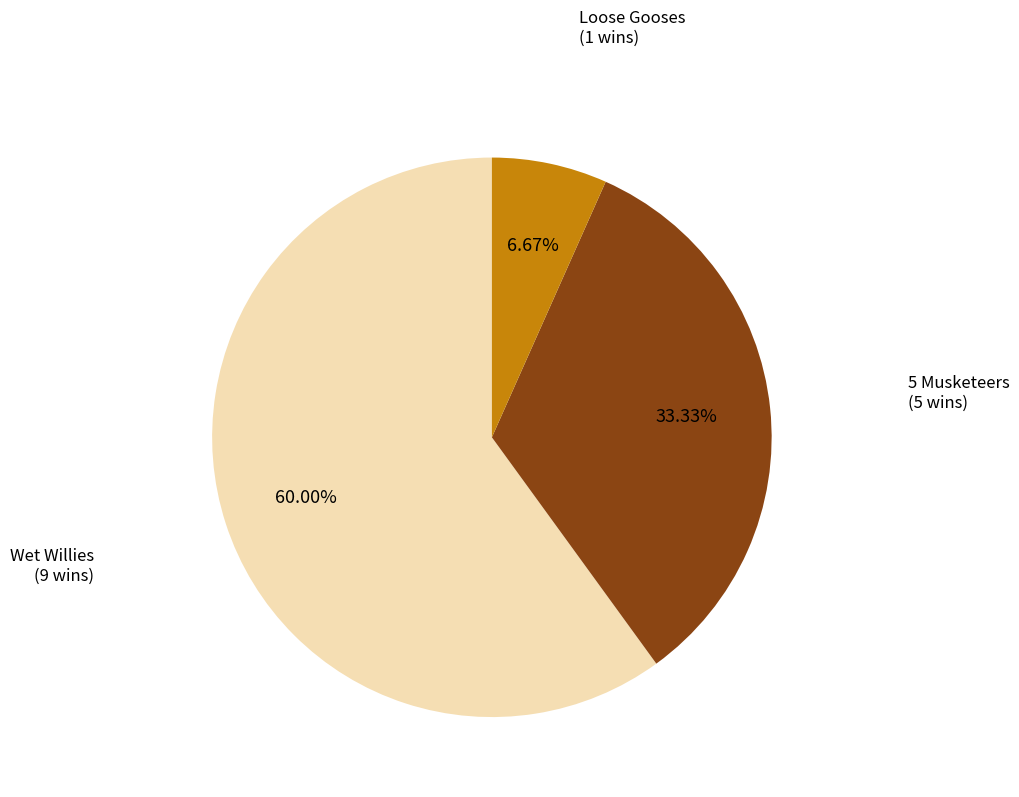

Is Loose Gooses the majority of the pie?

No